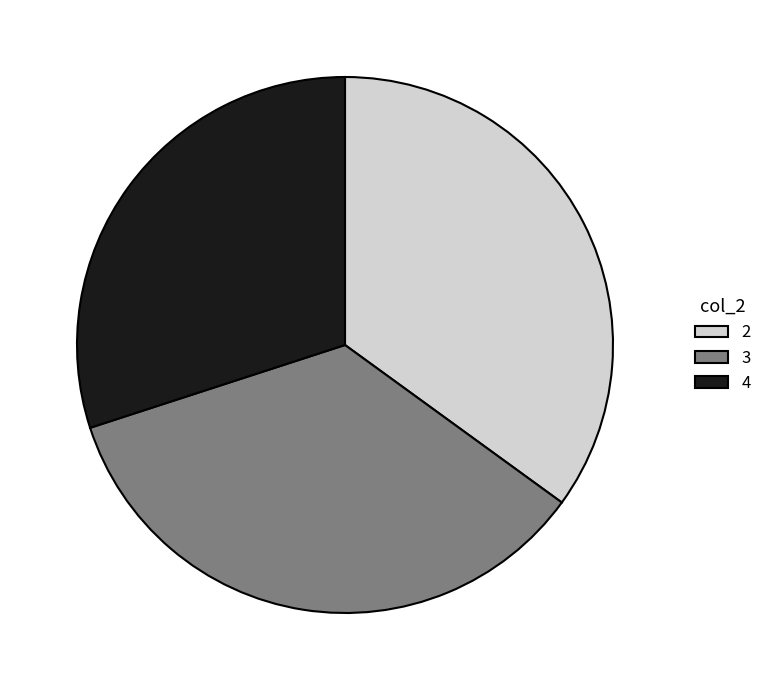

Combined, do 2 and 3 account for over 50%?

Yes